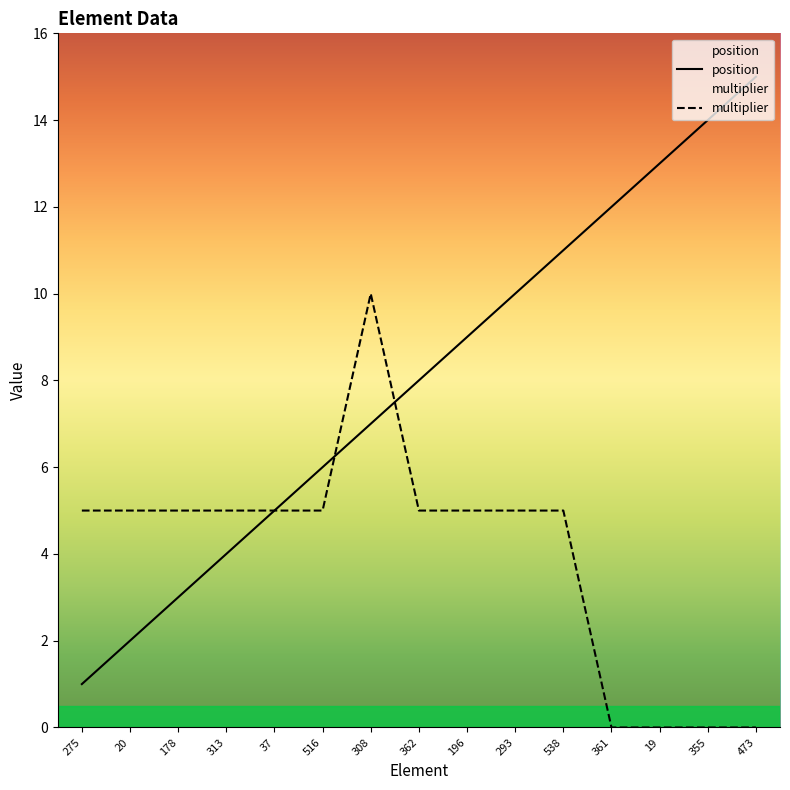

How many lines are shown in the chart?

2